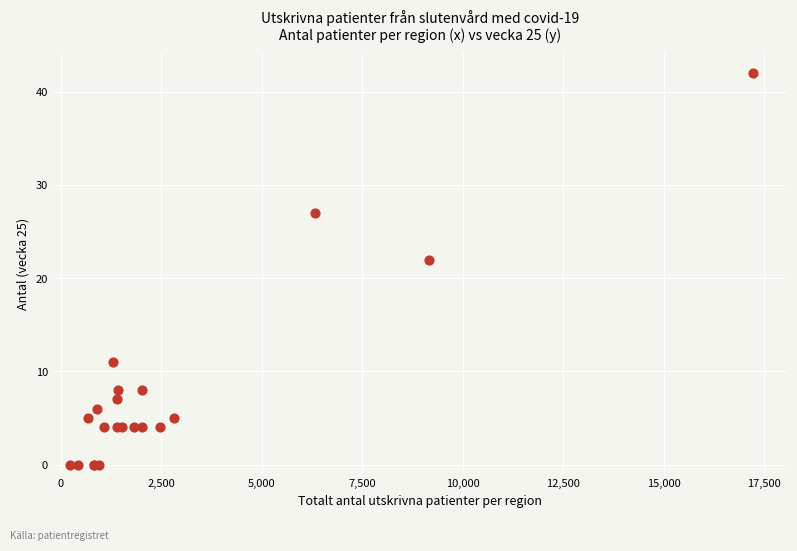

What Y value in the scatter plot is closest to 21?

22